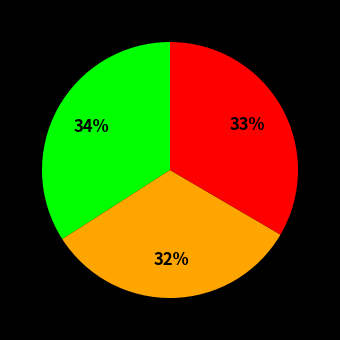

To the nearest percent, what is the difference between the largest and smallest slice percentages?

2%